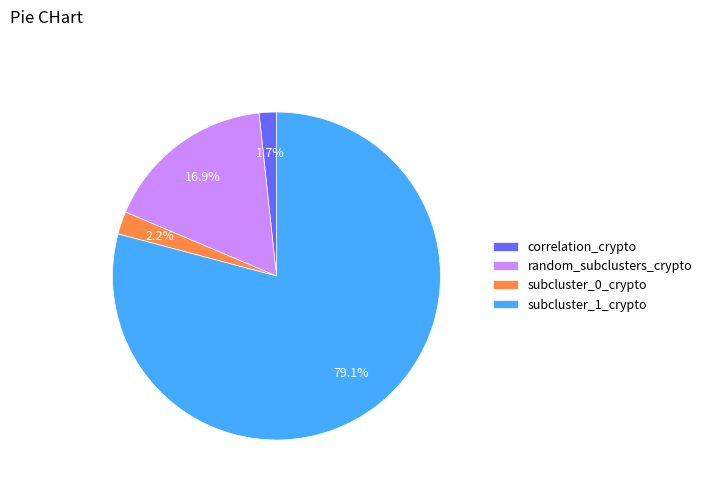

To the nearest percent, what portion does subcluster_0_crypto represent?

2%